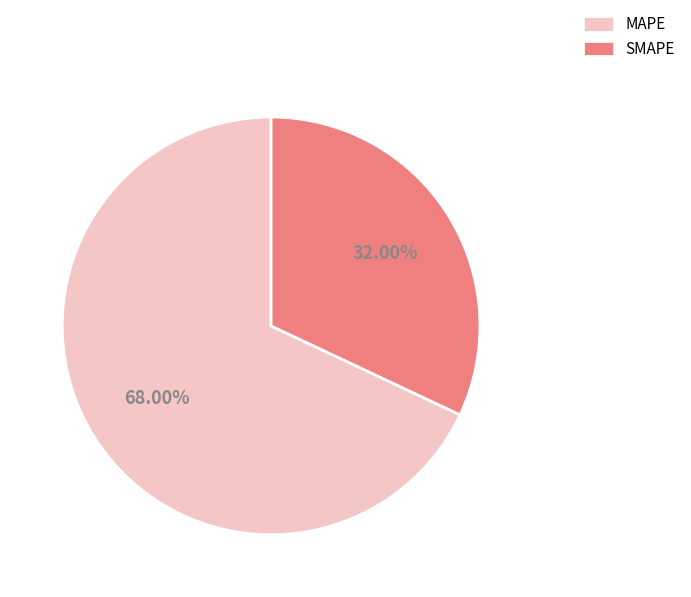

Which slice is the largest?

MAPE